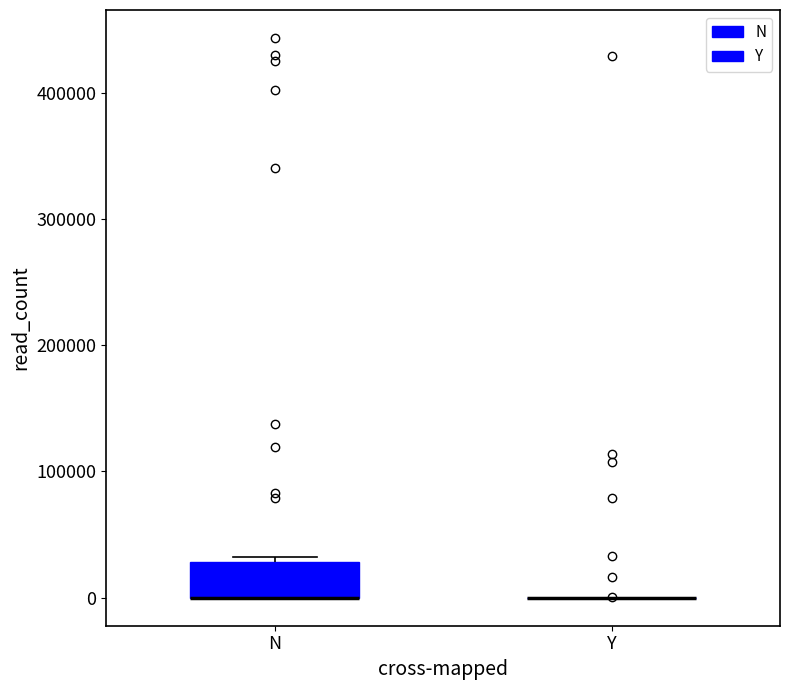

Comparing the boxes themselves (not the whiskers), which one is the tallest?

N